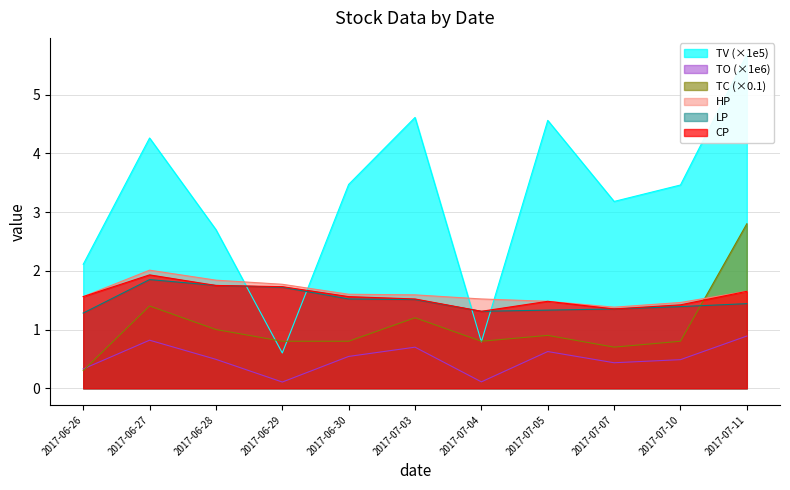

True or false: TO and CP cross at least once.

False